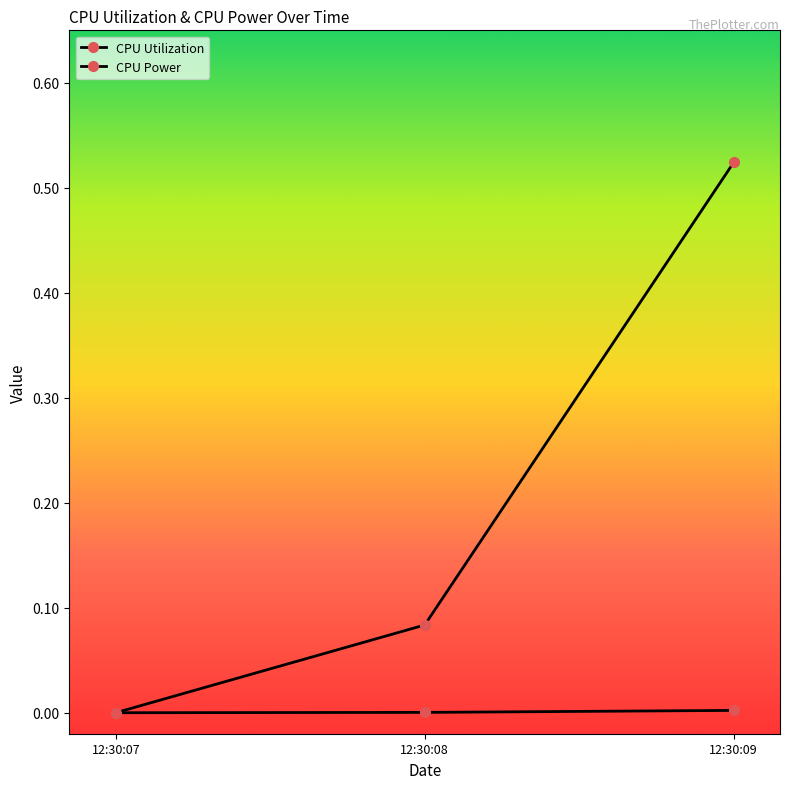

How many series are shown in this chart?

2